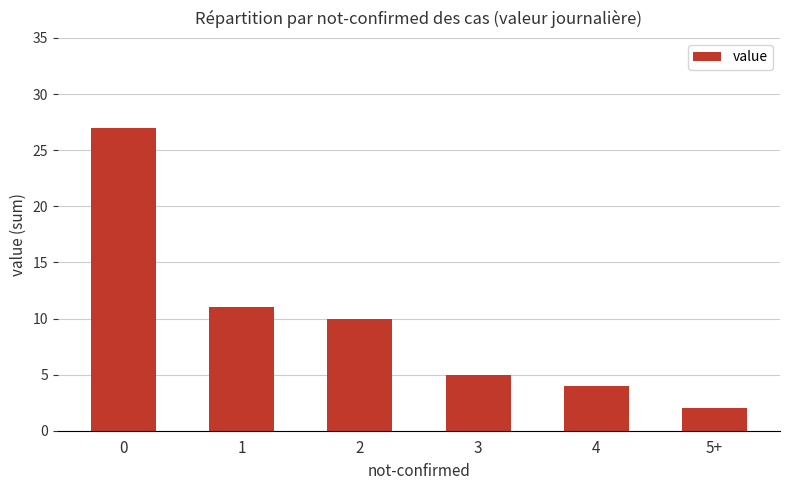

What is the smallest value displayed?

2